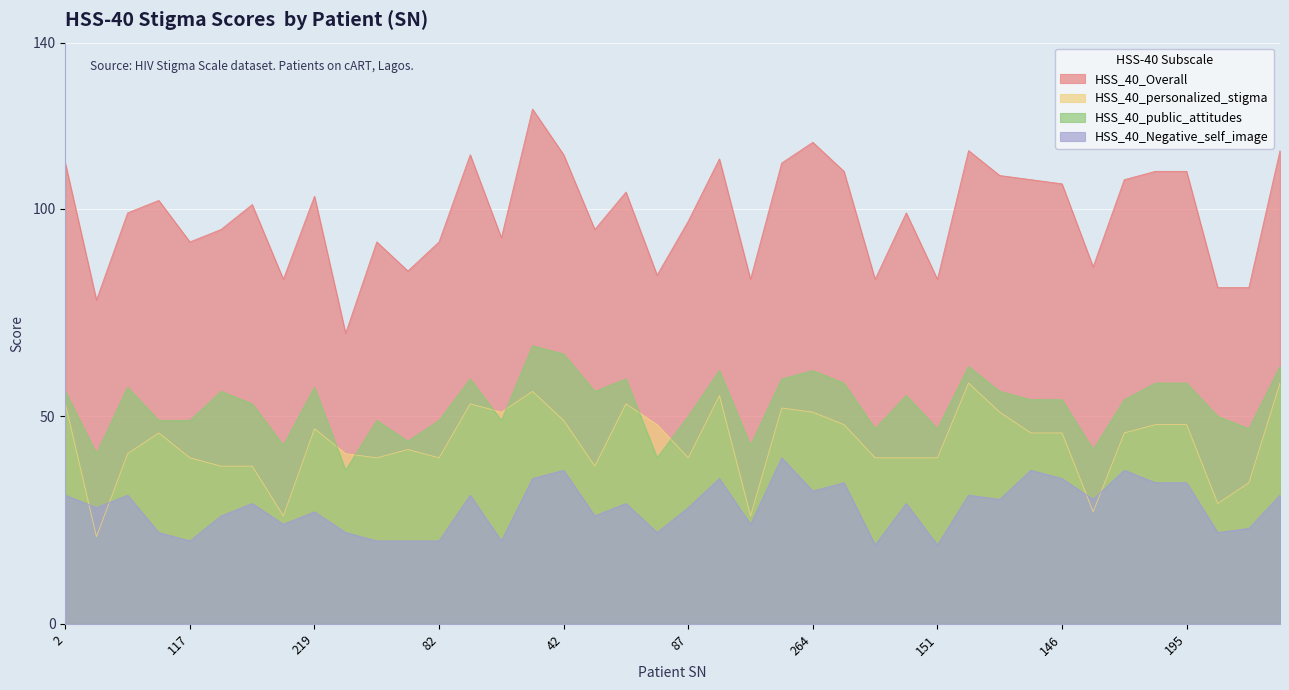

What is the difference between the highest and lowest values at 32?

59